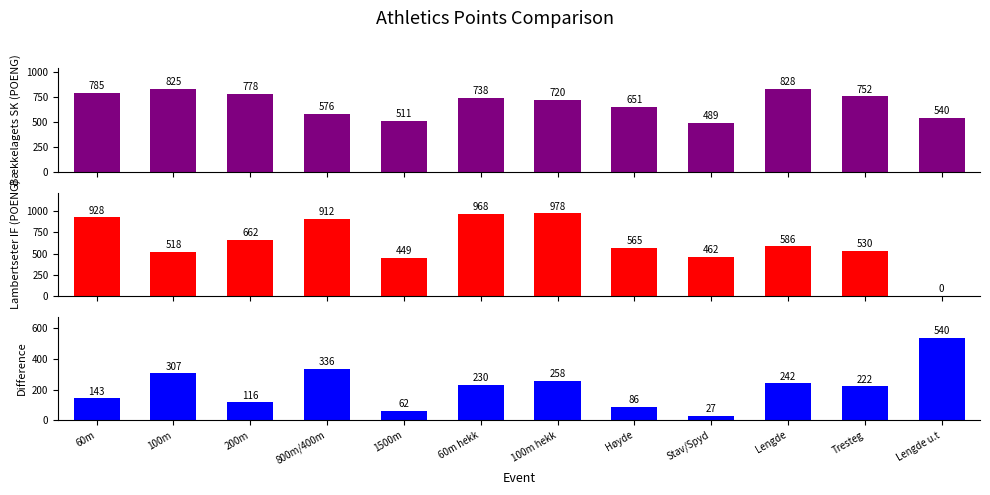

Are the bars horizontal?

No